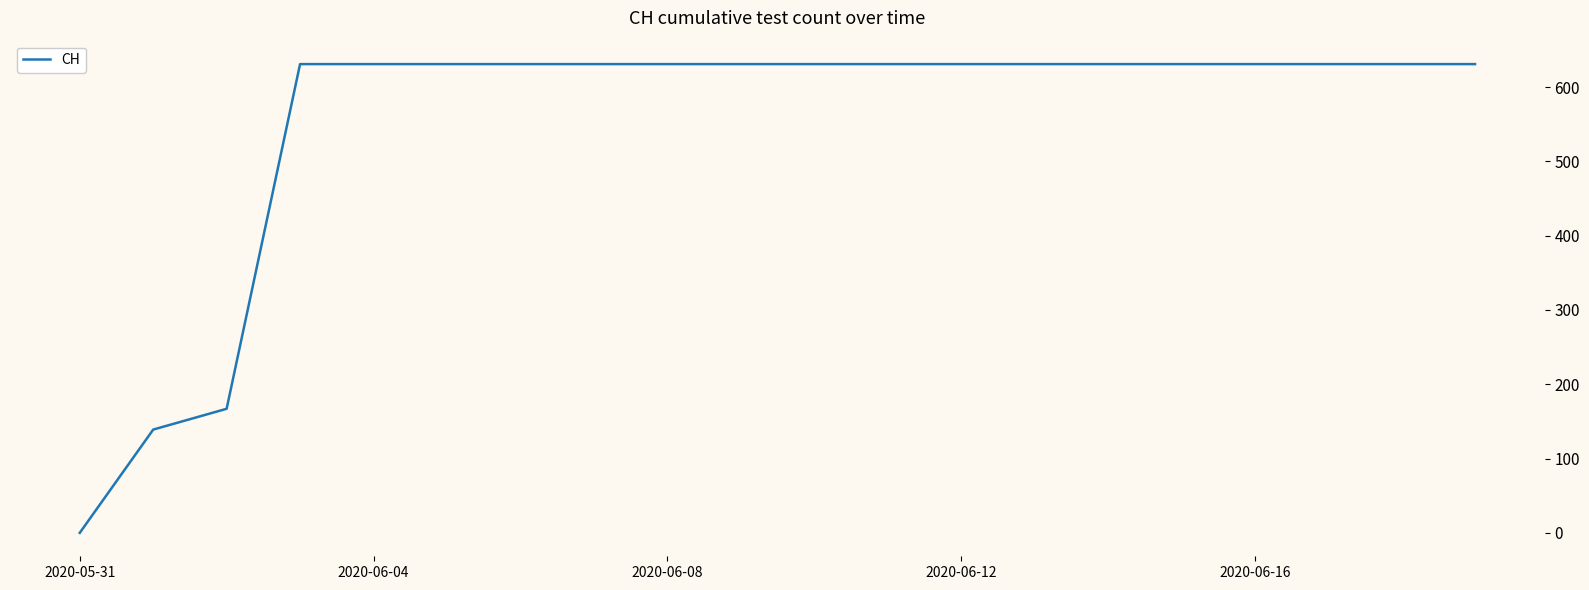

Reading left to right, what are all the values shown in this chart?

0	139	167	631	631	631	631	631	631	631	631	631	631	631	631	631	631	631	631	631